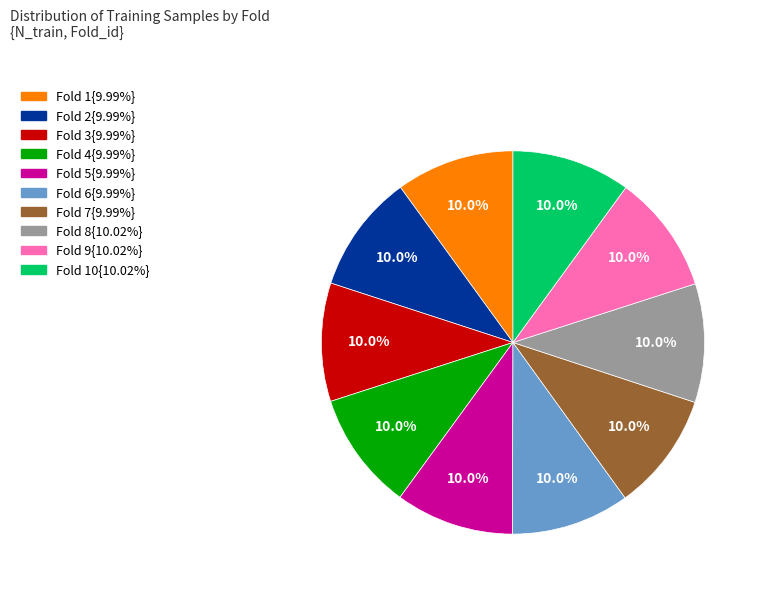

Is there a majority slice in this chart?

No